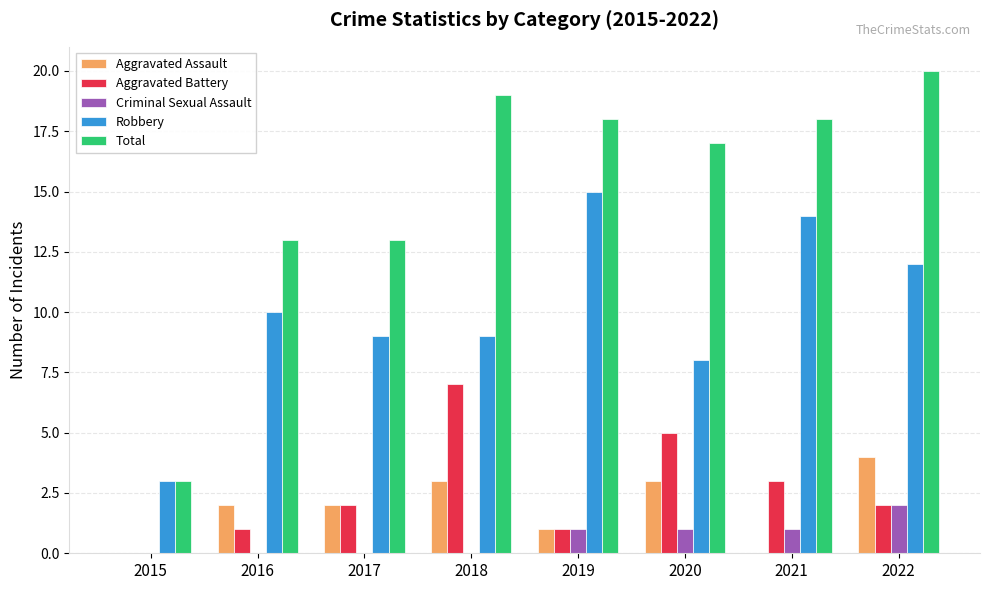

What is the sum of the Robbery values at 2016 and 2015?

13